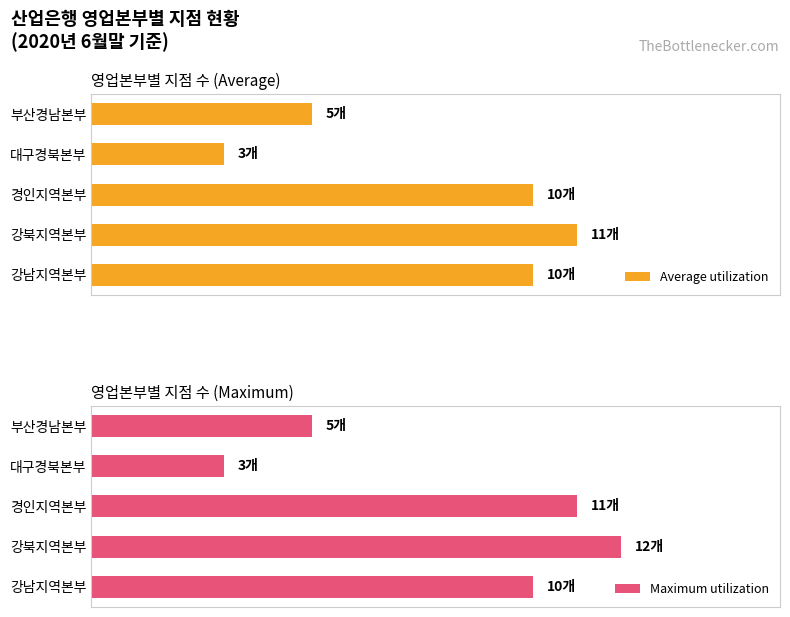

How many categories are shown in the chart?

5